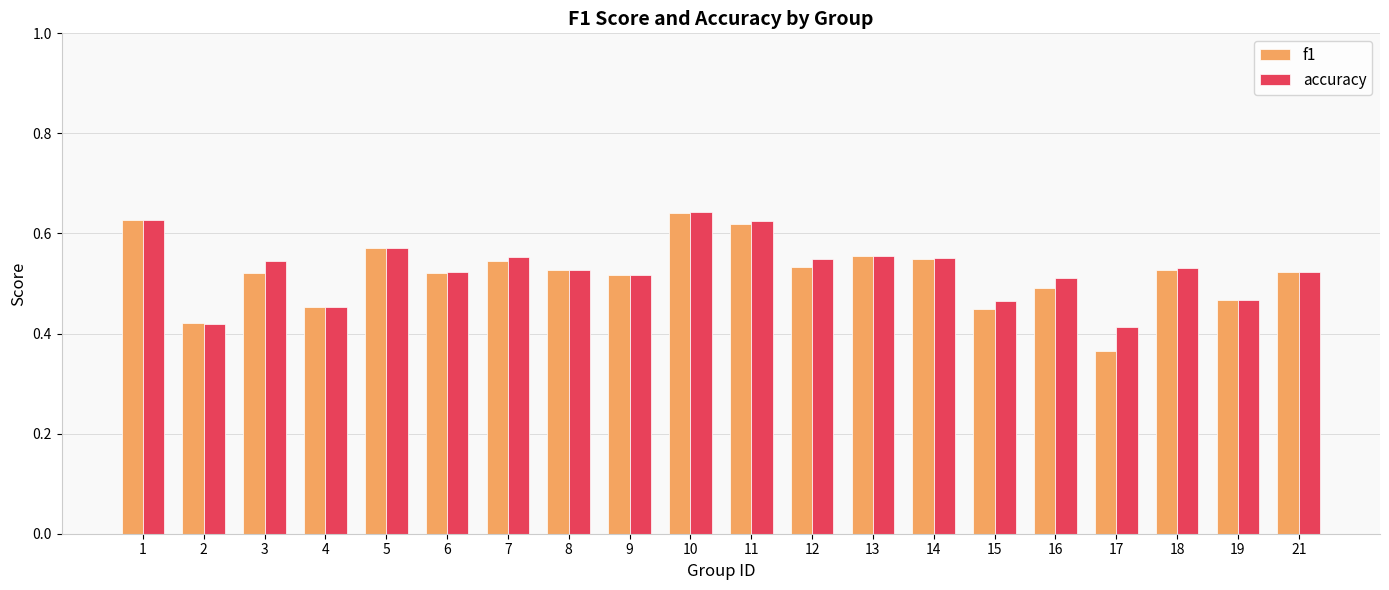

Rank the series at 17 from highest to lowest value.

accuracy, f1